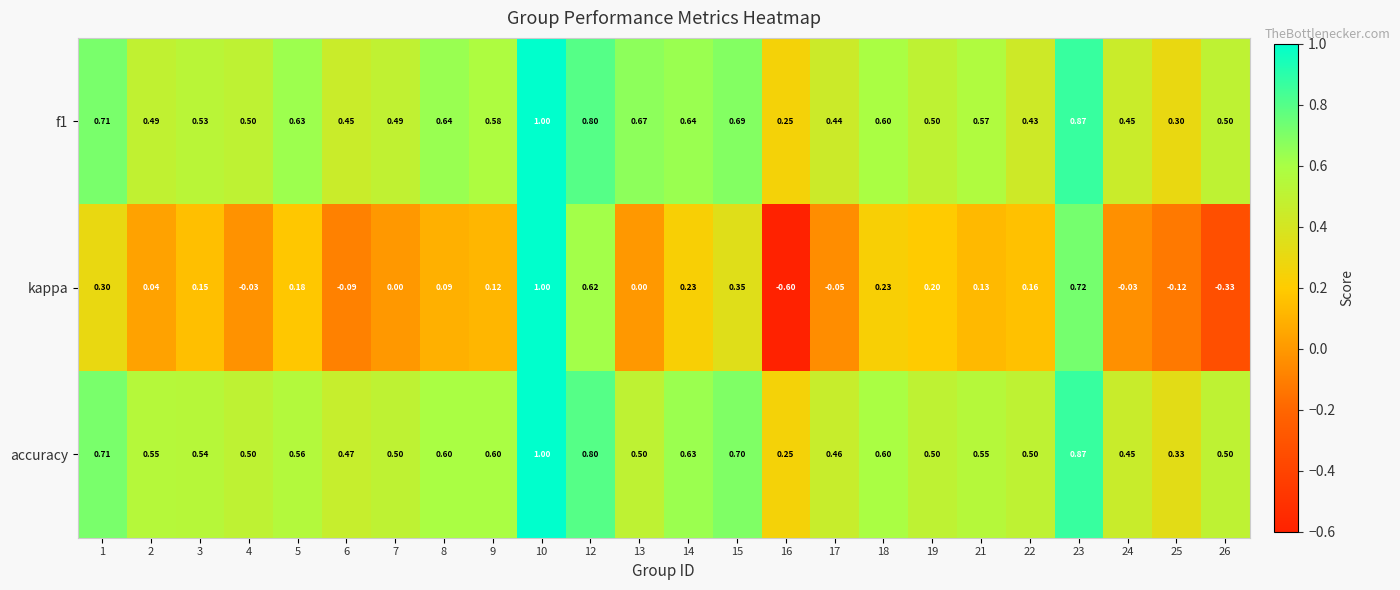

Which series changed the most between 17 and 22?

kappa